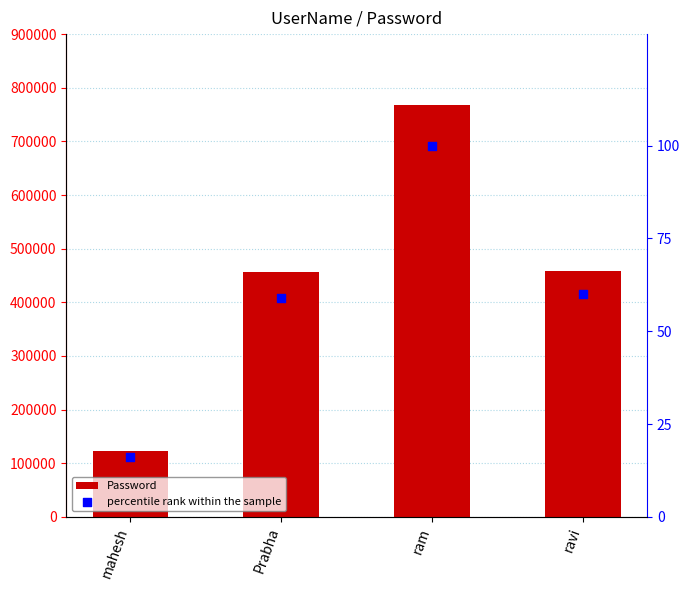

Is the value of Password at ravi greater than the value of percentile rank within the sample at ram?

Yes